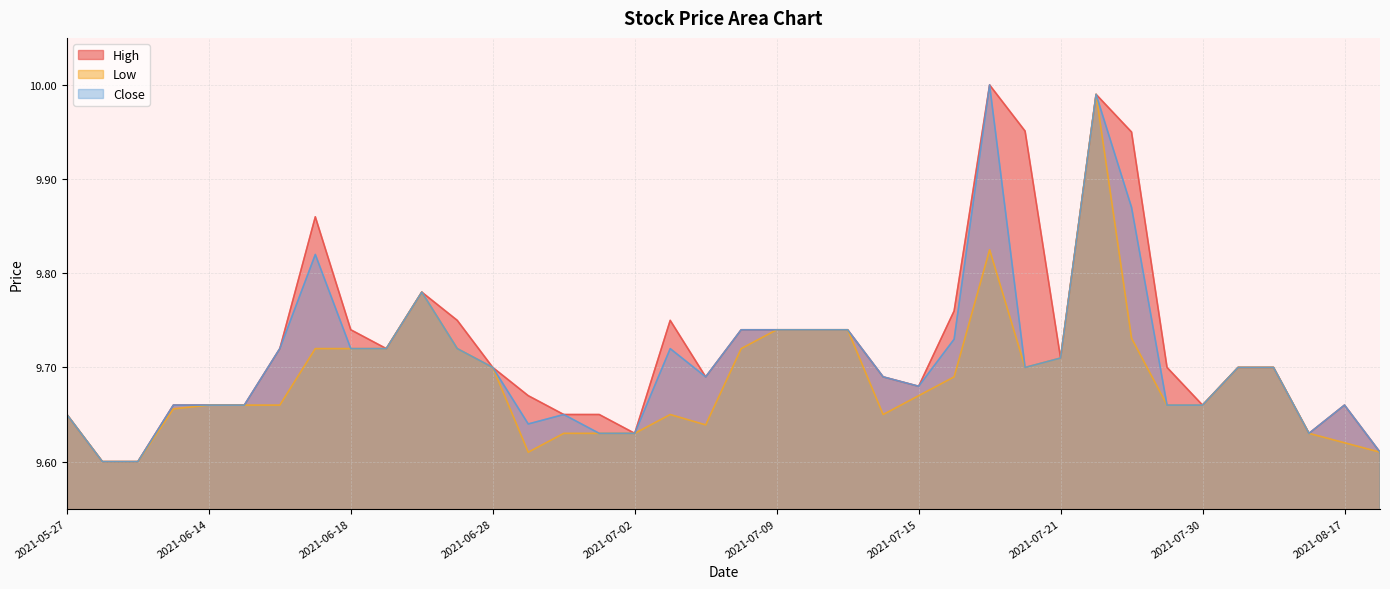

List the labels in order of Close value, largest first.

2021-07-19, 2021-07-22, 2021-07-23, 2021-06-17, 2021-06-24, 2021-07-08, 2021-07-09, 2021-07-12, 2021-07-13, 2021-07-16, 2021-06-16, 2021-06-18, 2021-06-21, 2021-06-25, 2021-07-06, 2021-07-21, 2021-06-28, 2021-07-20, 2021-08-12, 2021-08-13, 2021-07-07, 2021-07-14, 2021-07-15, 2021-06-11, 2021-06-14, 2021-06-15, 2021-07-26, 2021-07-30, 2021-08-17, 2021-05-27, 2021-06-30, 2021-06-29, 2021-07-01, 2021-07-02, 2021-08-16, 2021-08-18, 2021-05-28, 2021-06-01